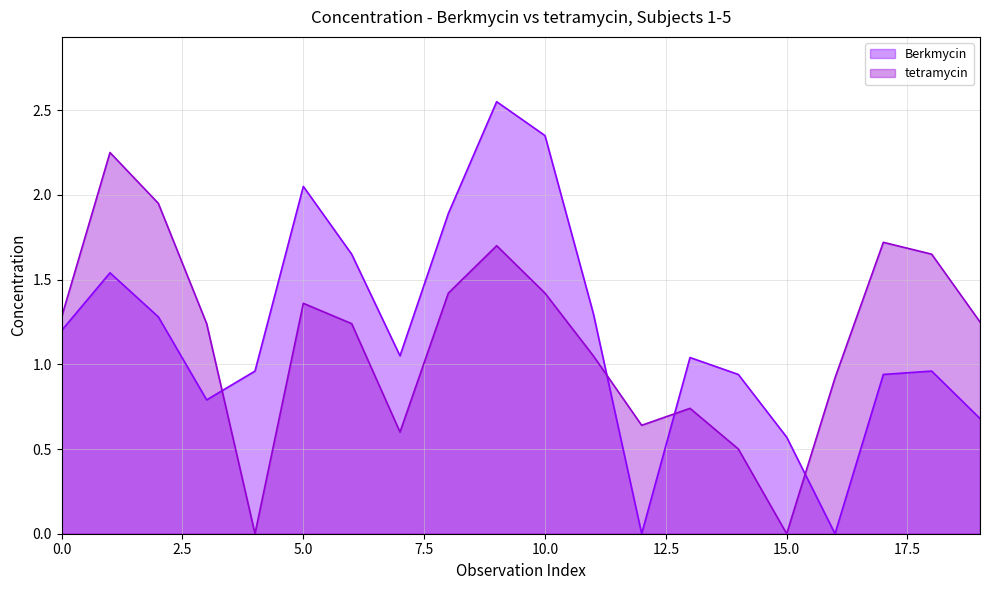

Which series has the largest range (max minus min)?

Berkmycin